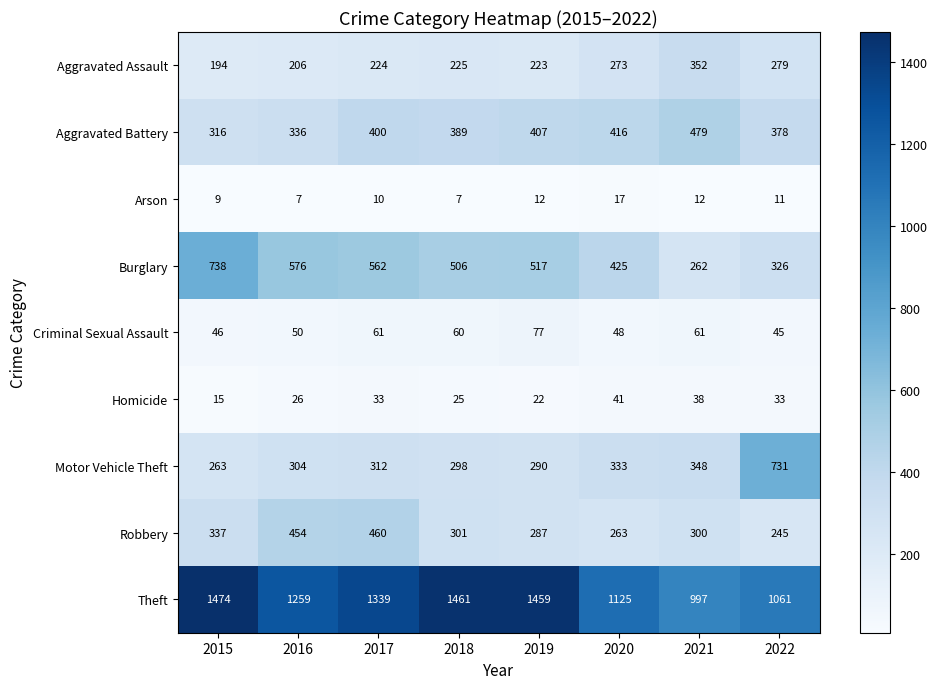

What is the highest value of the Homicide series?

41